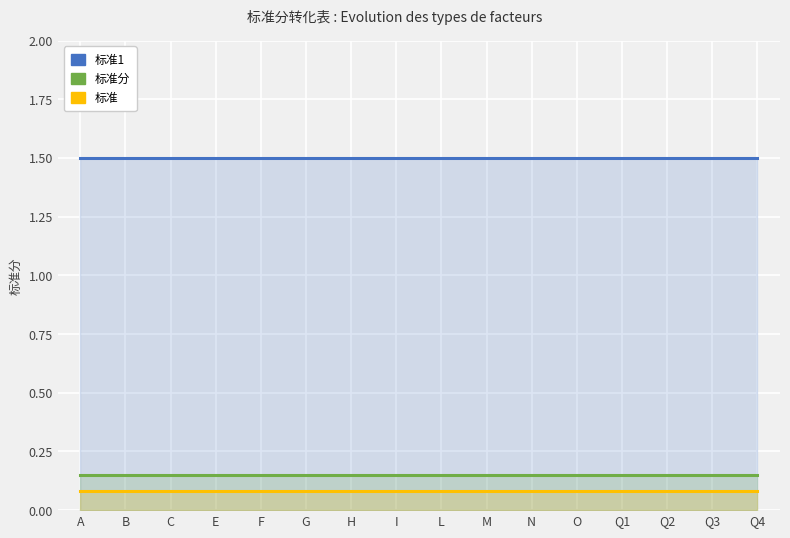

What is the value of the 标准分 point at the 11th from the left?

0.1